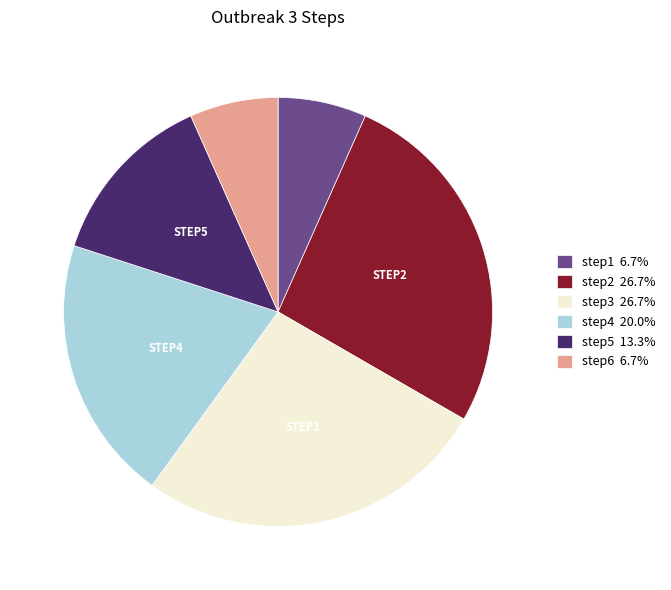

Approximately how many times larger is the value at step3 26.7% compared to step1 6.7%?

4.0